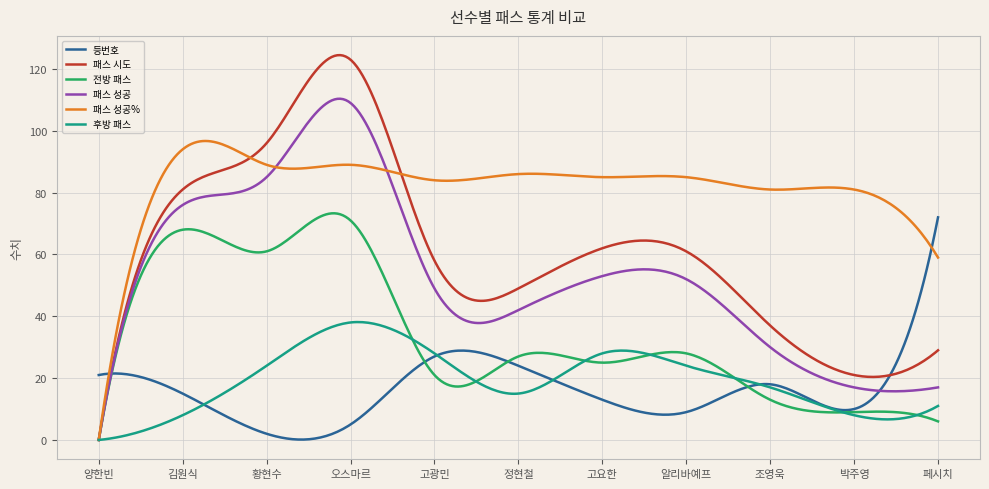

In 패스 성공, how many points are higher than both neighbors (excluding endpoints)?

2